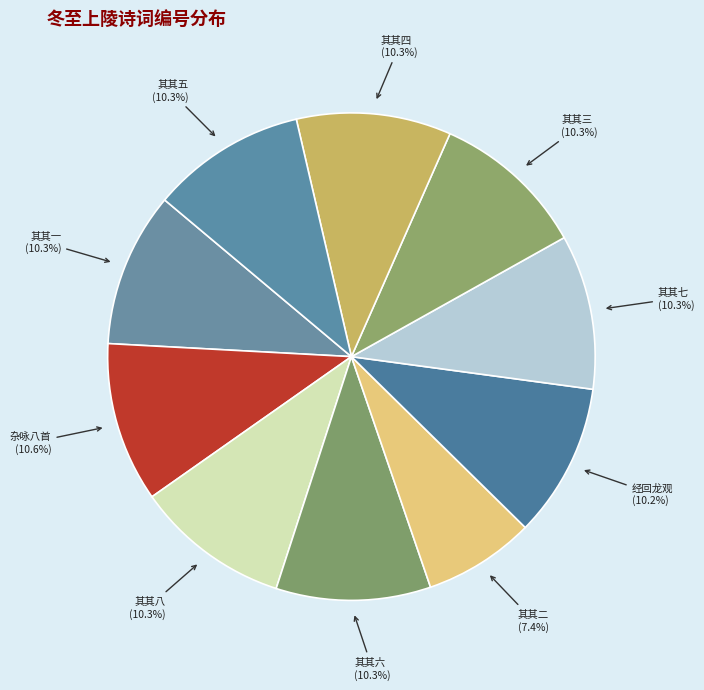

Which category has the biggest portion of the pie?

冬至上陵途中杂咏八首